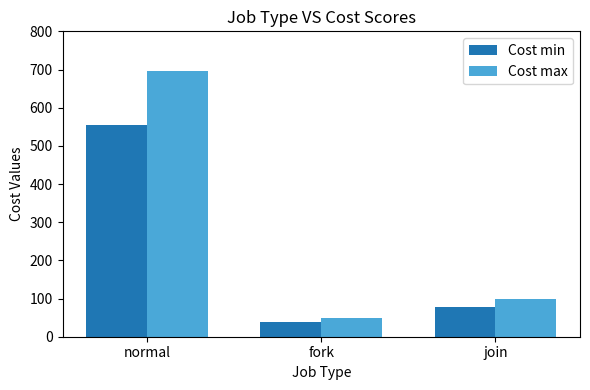

List the series in order of their peak value, highest first.

Cost max, Cost min